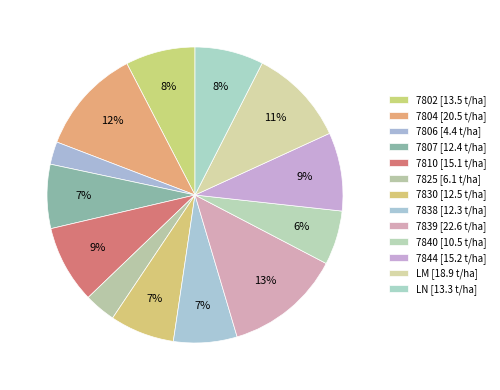

Count the number of slices in the pie.

13